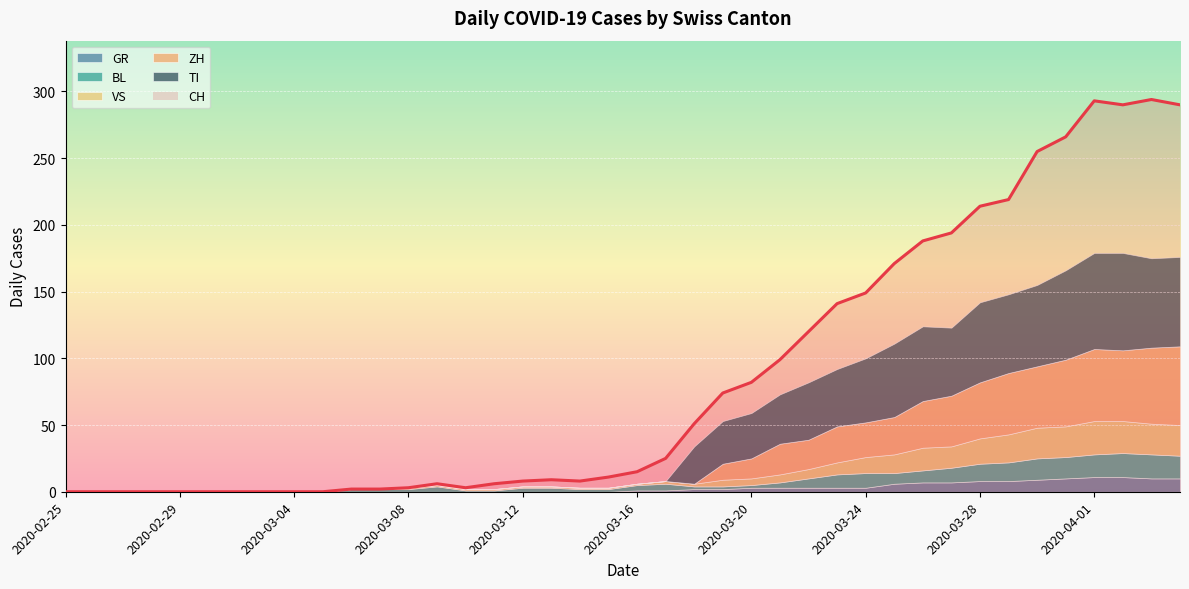

True or false: BL and CH intersect in this chart.

False